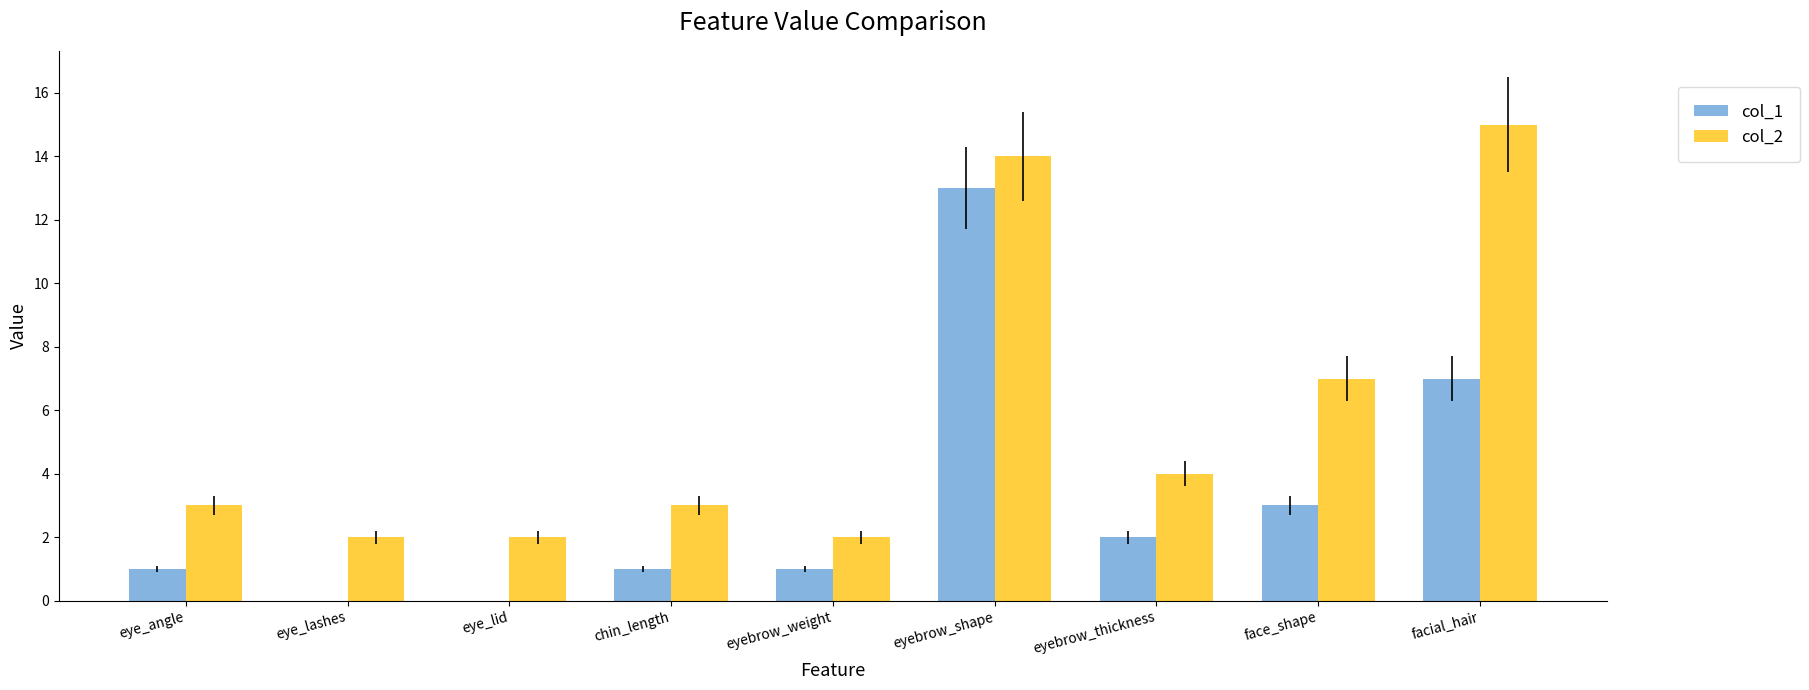

Which series changed the most between eye_lid and facial_hair?

col_2